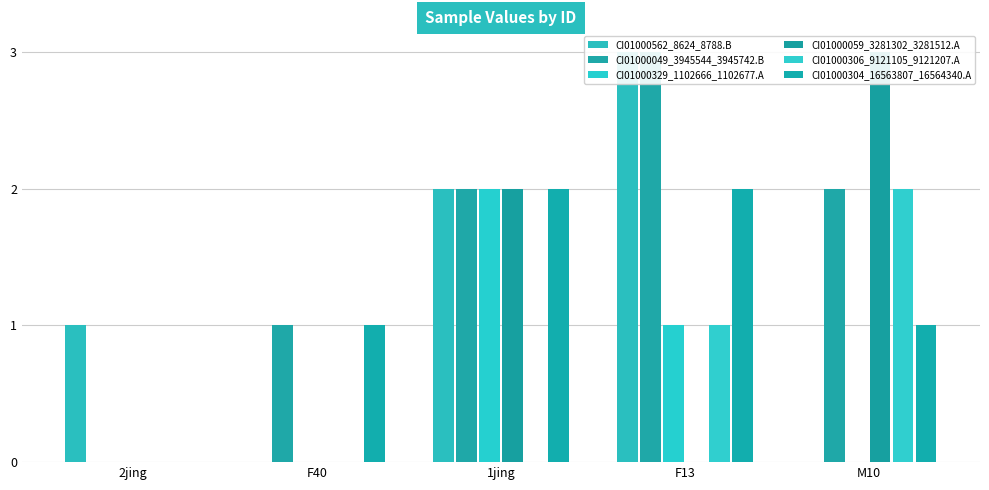

What is the total value across all series at F40?

2